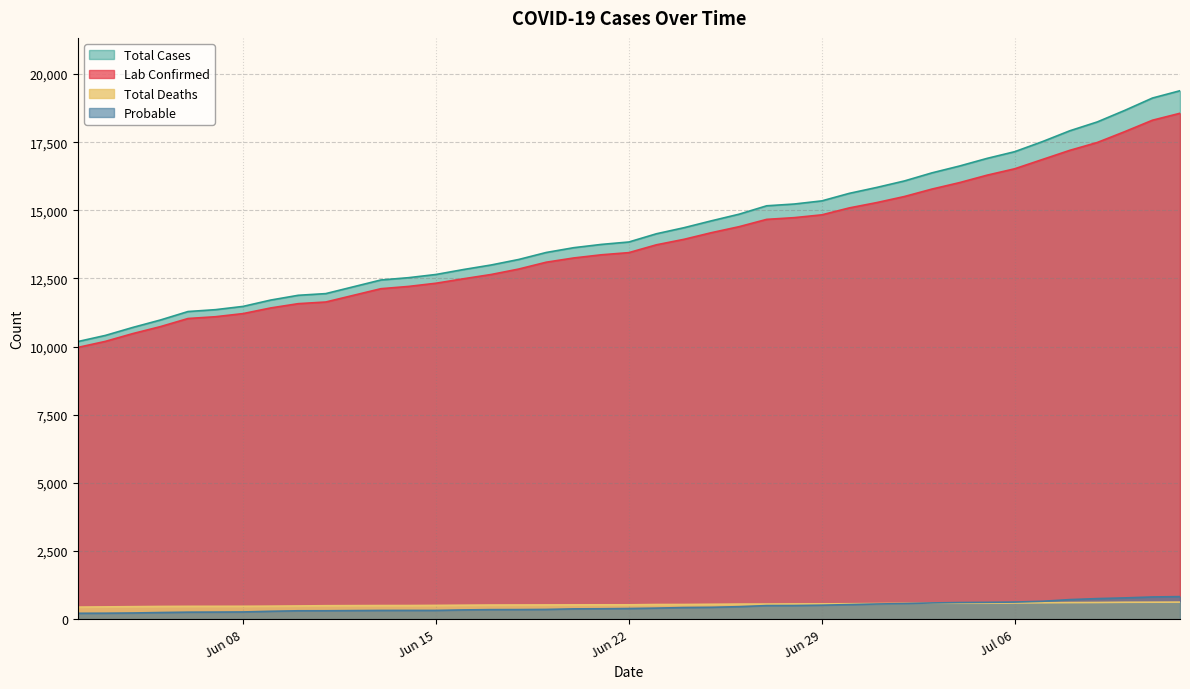

Read the Total Deaths value at 2020-06-03, to the nearest 50.

450